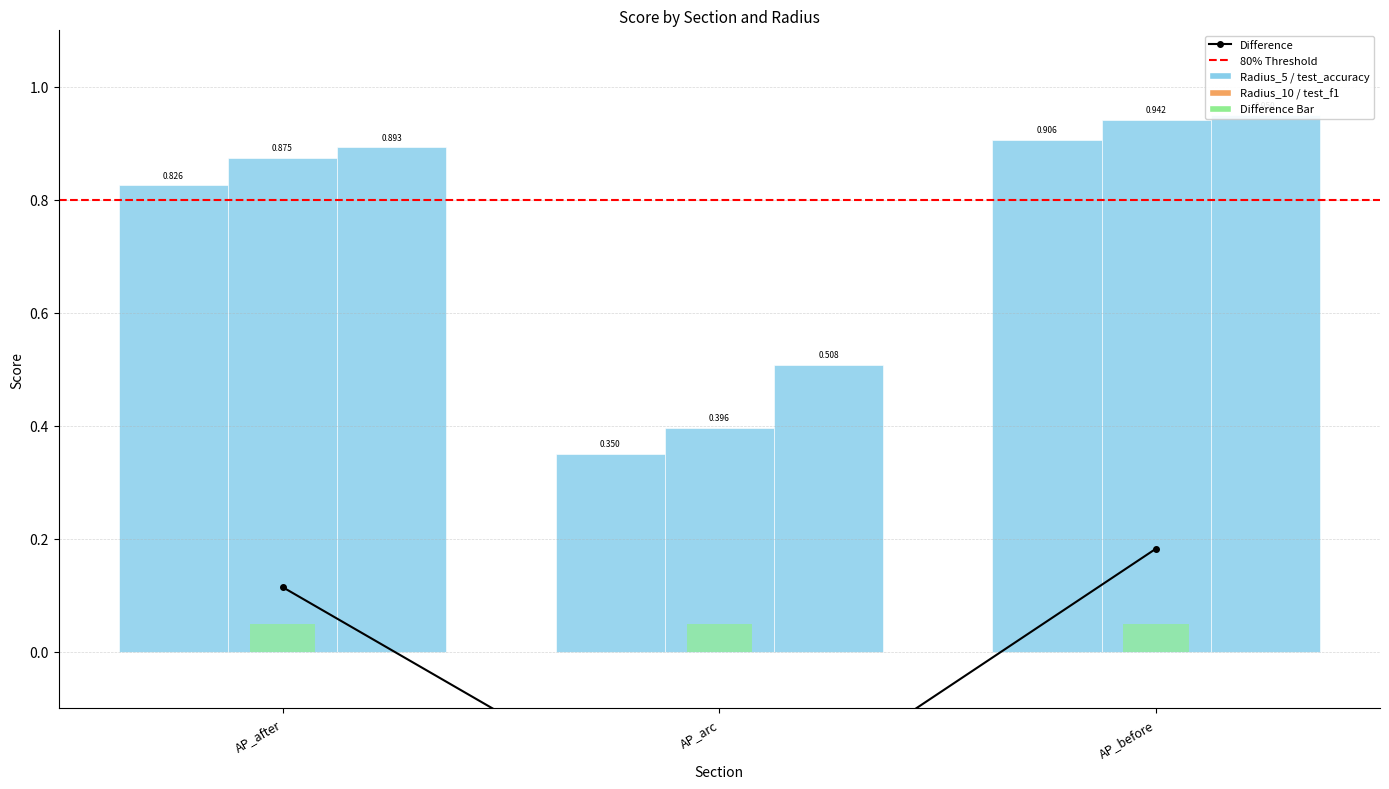

What is the label of the 3rd bar from the right?

AP_after